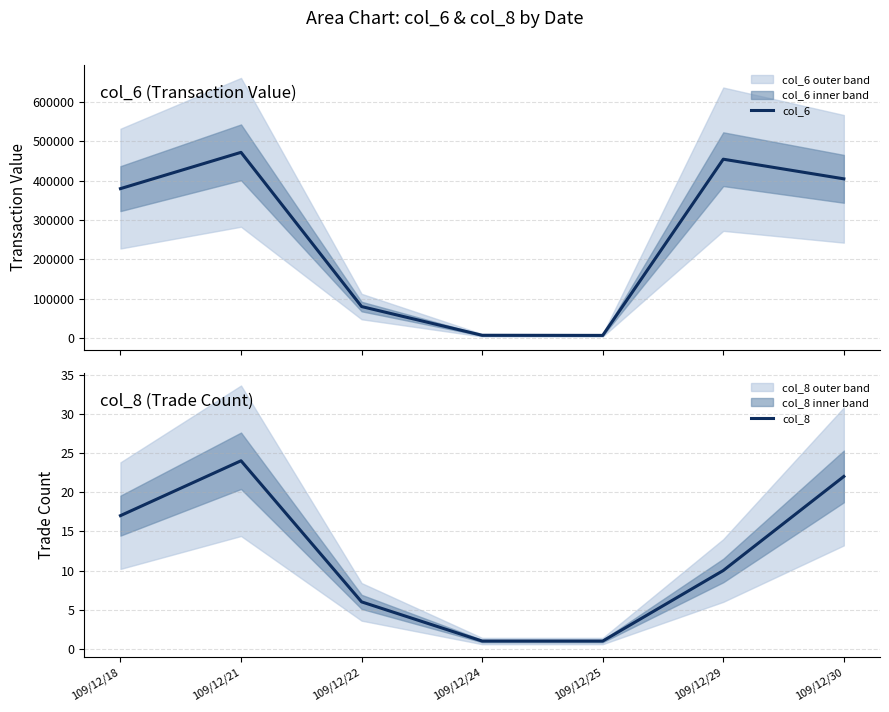

True or false: col_8 and col_6 intersect in this chart.

False